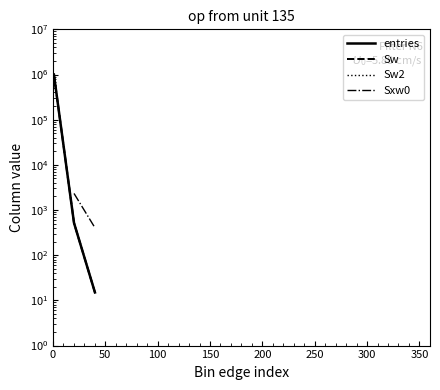

True or false: Sw has more than 0 points higher than both neighbors.

False